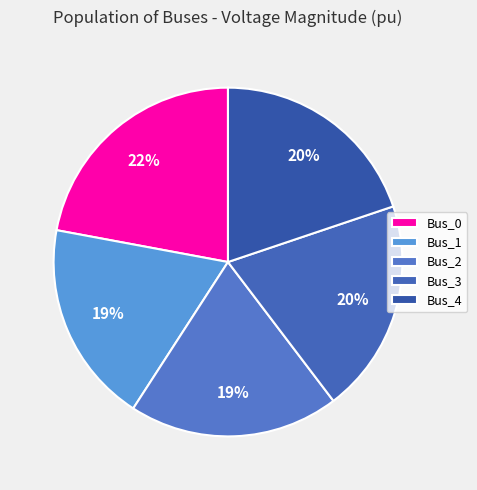

To the nearest percent, what portion does Bus_2 represent?

19%